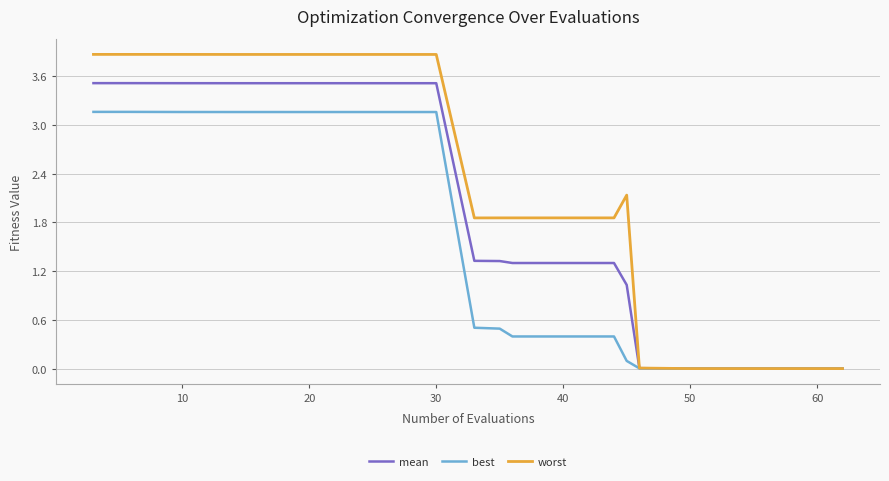

What is the greatest value displayed?

3.9